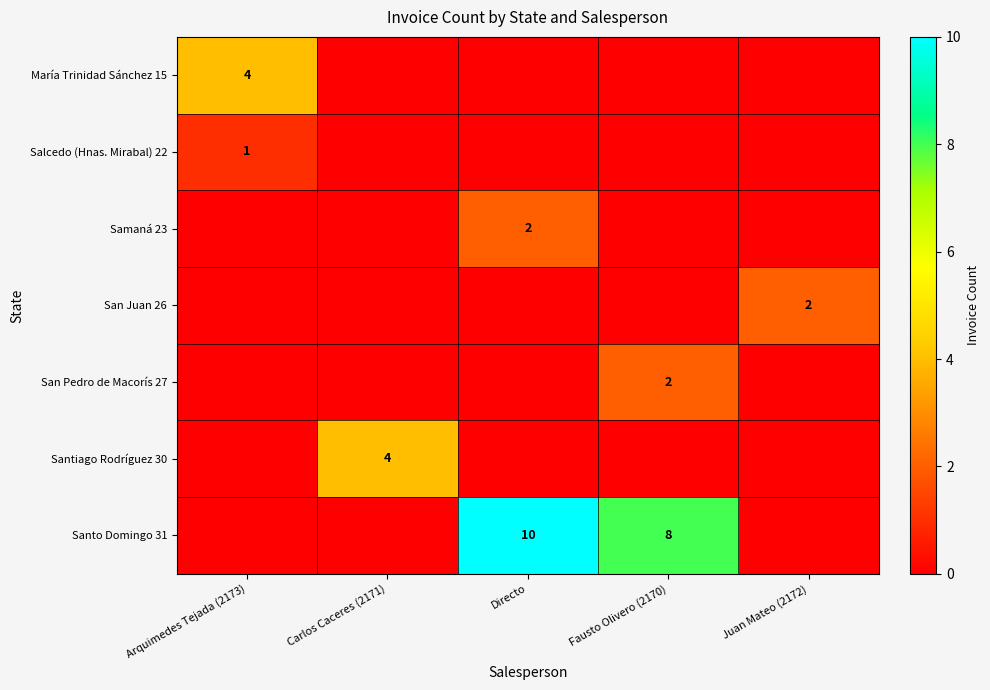

True or false: Santo Domingo 31 has a value of 6 at Carlos Caceres (2171).

False